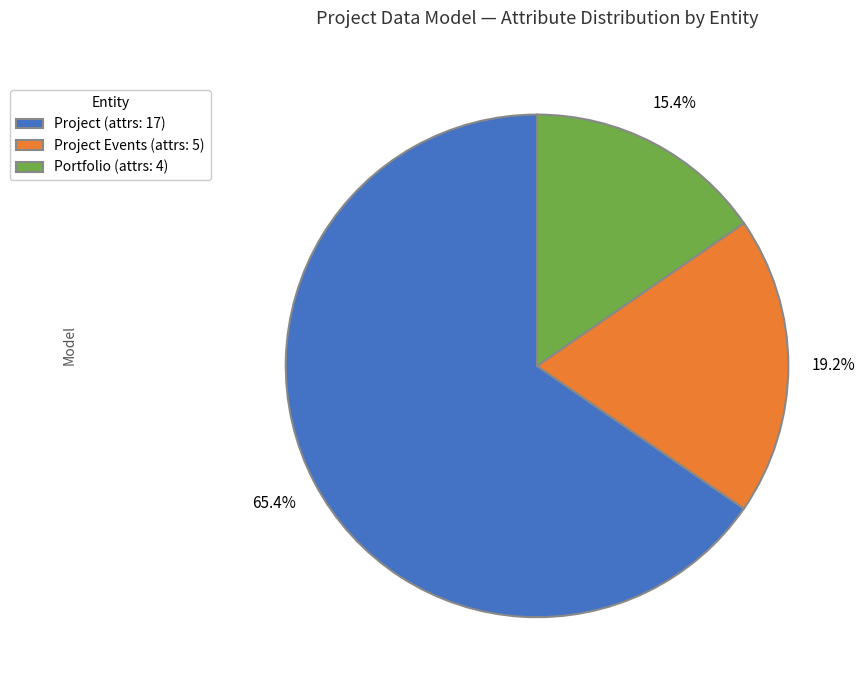

What is the smallest slice in the pie chart?

Portfolio (attrs: 4)